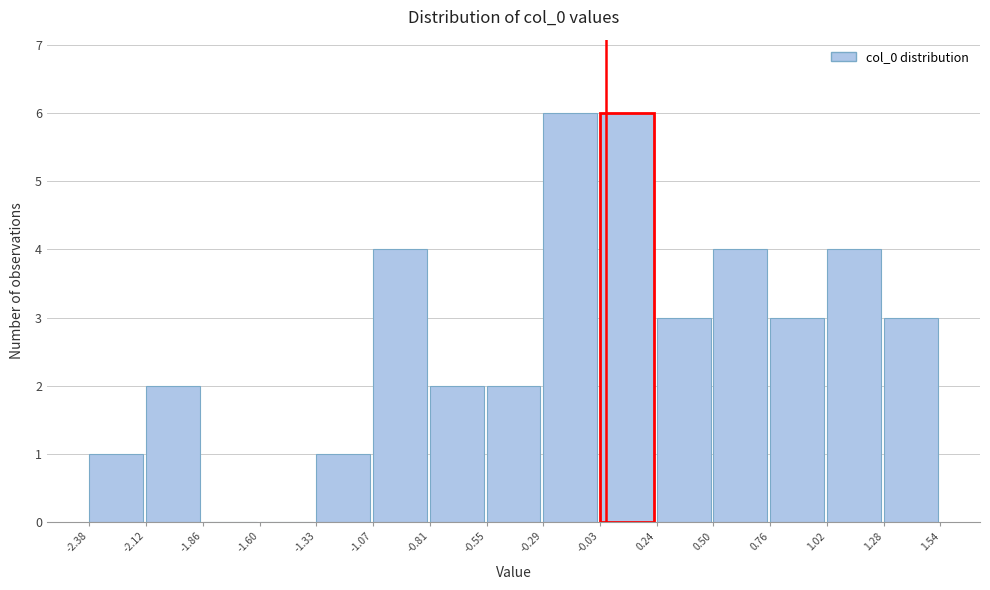

Reading left to right, list every bar in this chart as the range it spans on the x-axis followed by its height. The values are not printed on the chart, so give them approximately, as read against the axis.

-2.38 to -2.12: 1
-2.12 to -1.86: 2
-1.86 to -1.60: 0
-1.60 to -1.33: 0
-1.33 to -1.07: 1
-1.07 to -0.81: 4
-0.81 to -0.55: 2
-0.55 to -0.29: 2
-0.29 to -0.03: 6
-0.03 to 0.24: 6
0.24 to 0.50: 3
0.50 to 0.76: 4
0.76 to 1.02: 3
1.02 to 1.28: 4
1.28 to 1.54: 3